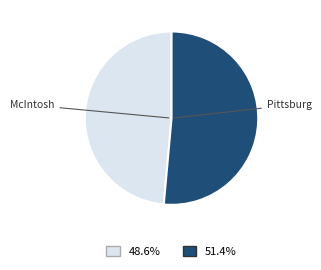

Is there a majority slice in this chart?

Yes